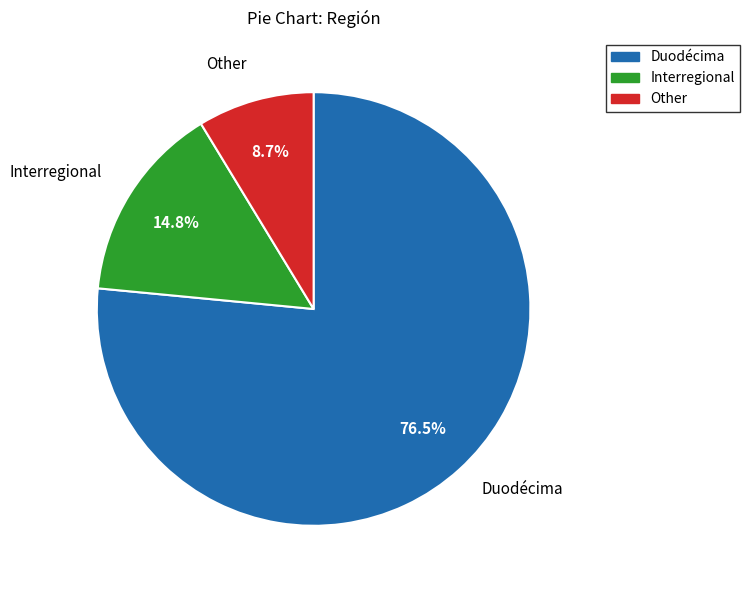

To the nearest percent, what portion does Other represent?

9%